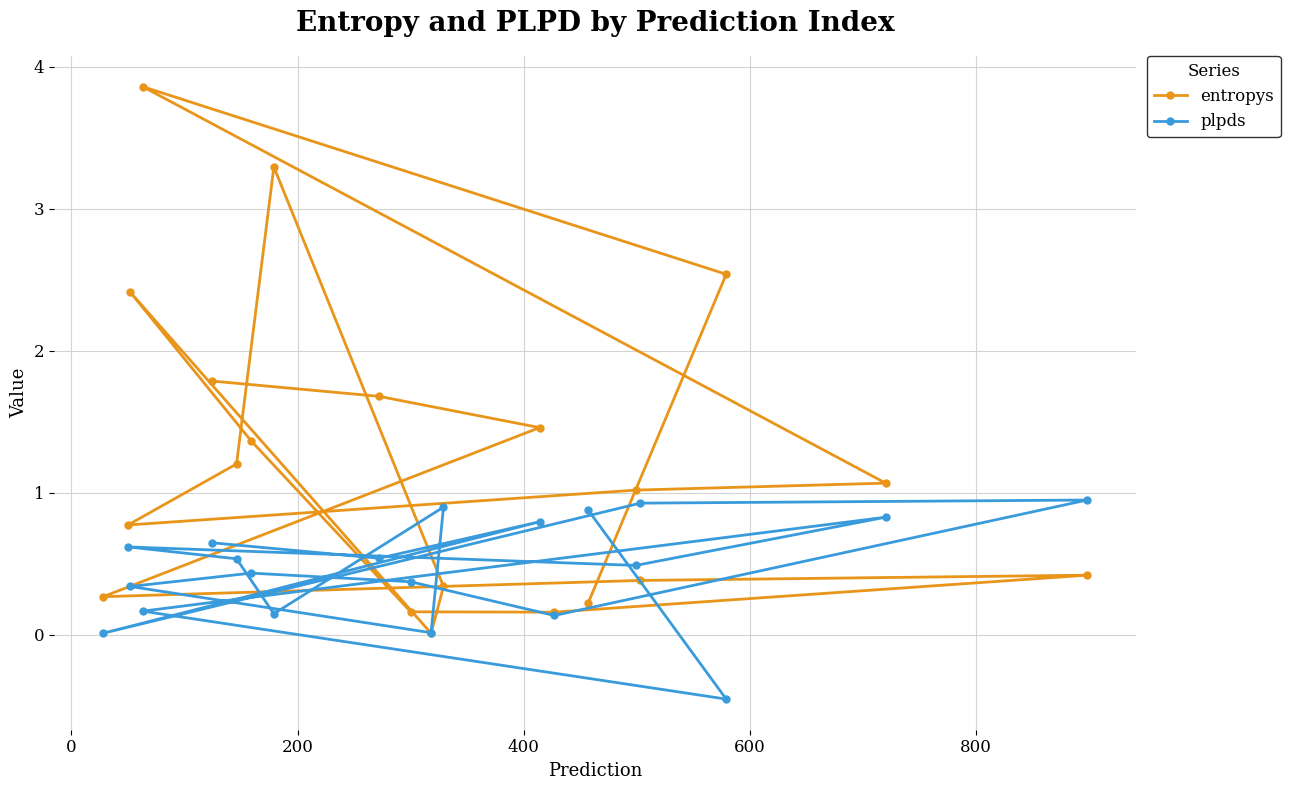

List the series in order of their overall mean, highest first.

entropys, plpds